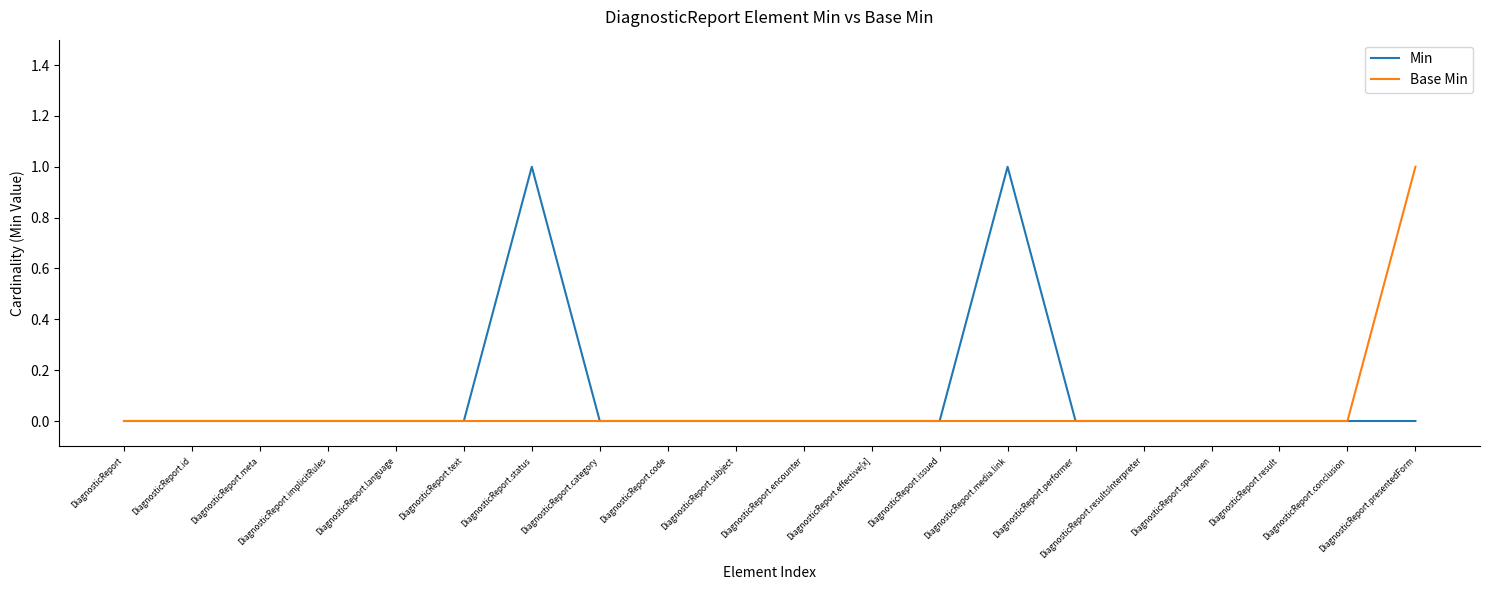

What position from the left is DiagnosticReport.category?

8